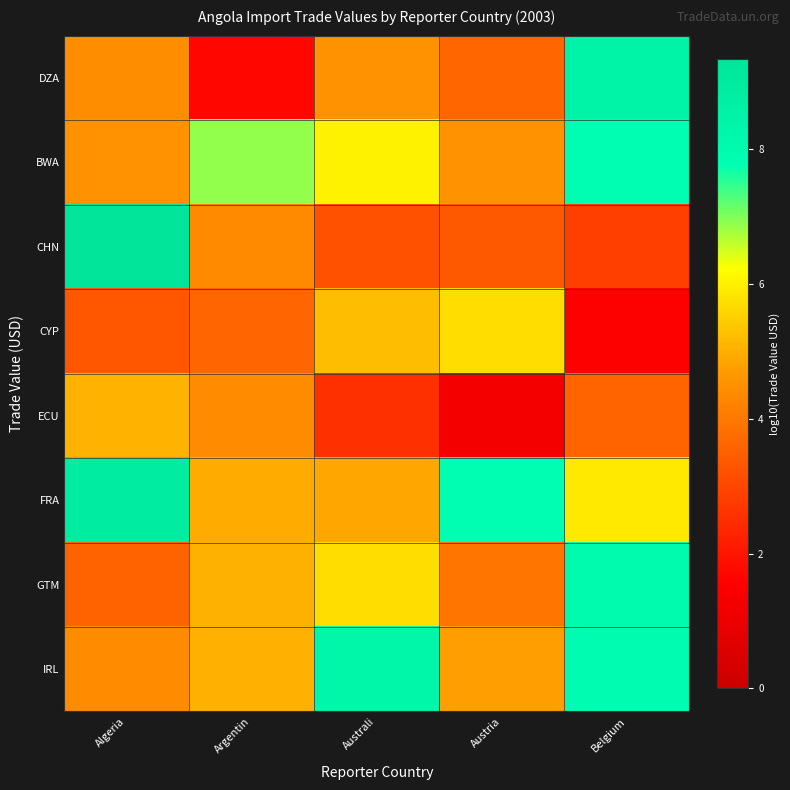

What is the total value across all series at Argentin?

36.0